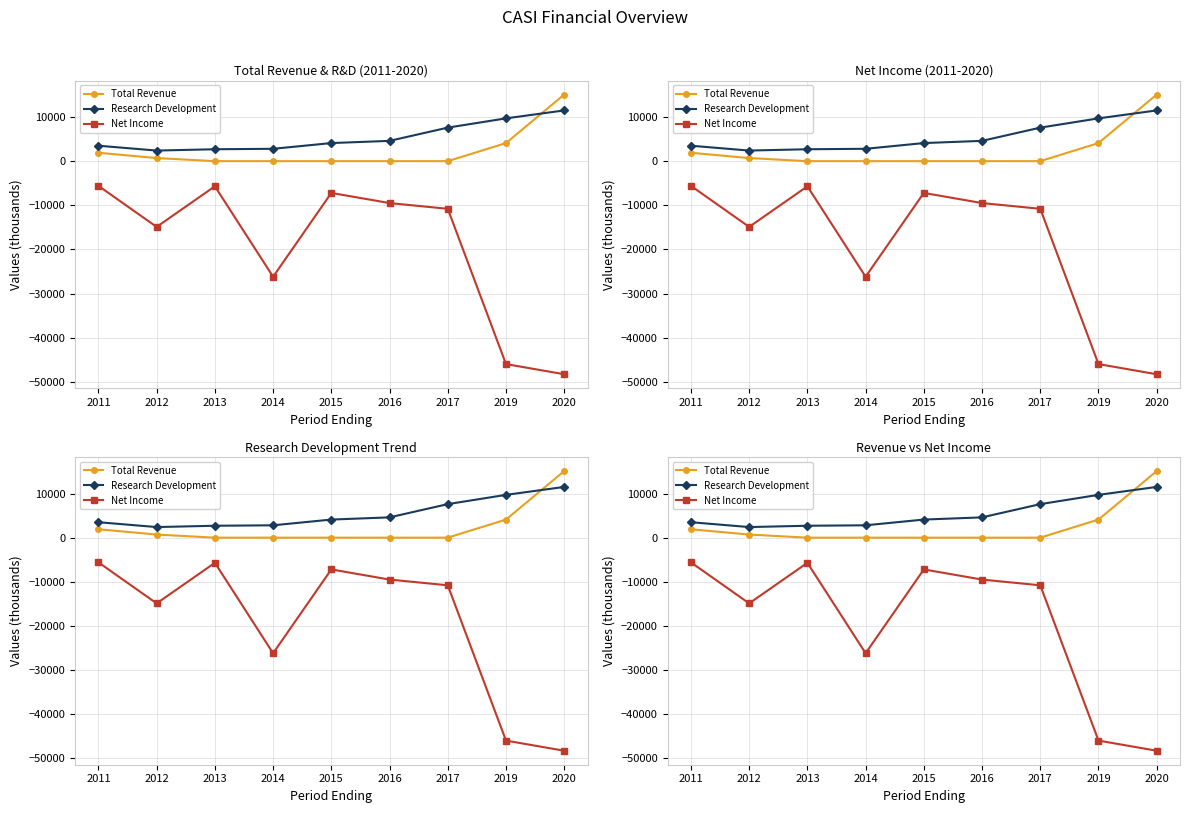

True or false: Total Revenue has a value of -8768 at 2014.

False